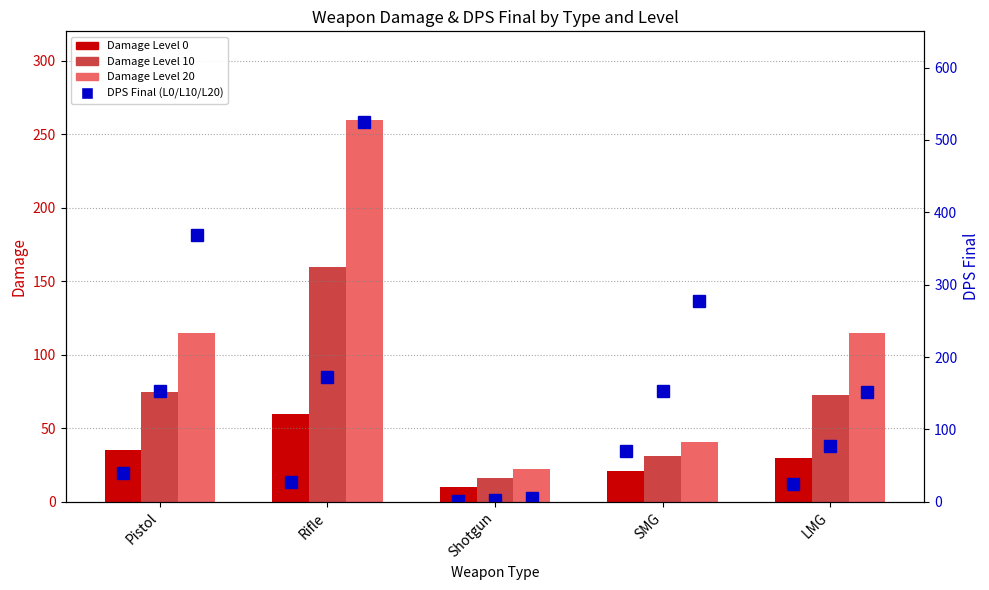

What is the spread (max minus min) of values at LMG?

126.6